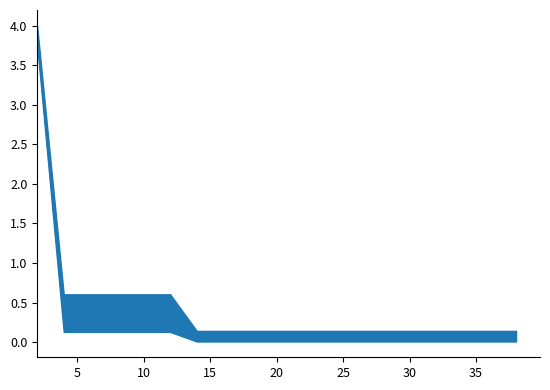

Is it true that the value at 35 is 0.1?

True